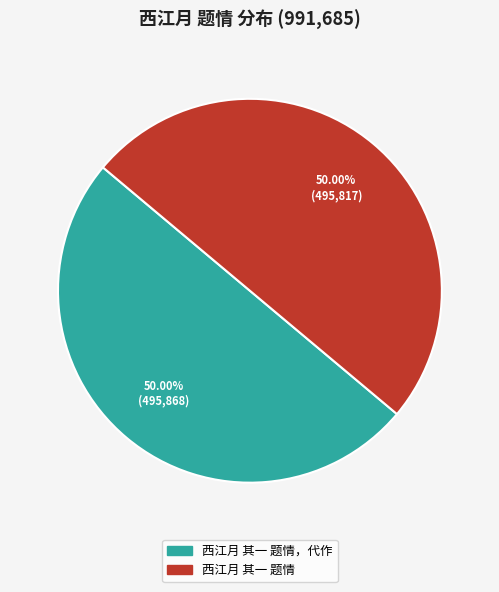

What percentage is NOT represented by 西江月 其一 题情?

50.0%